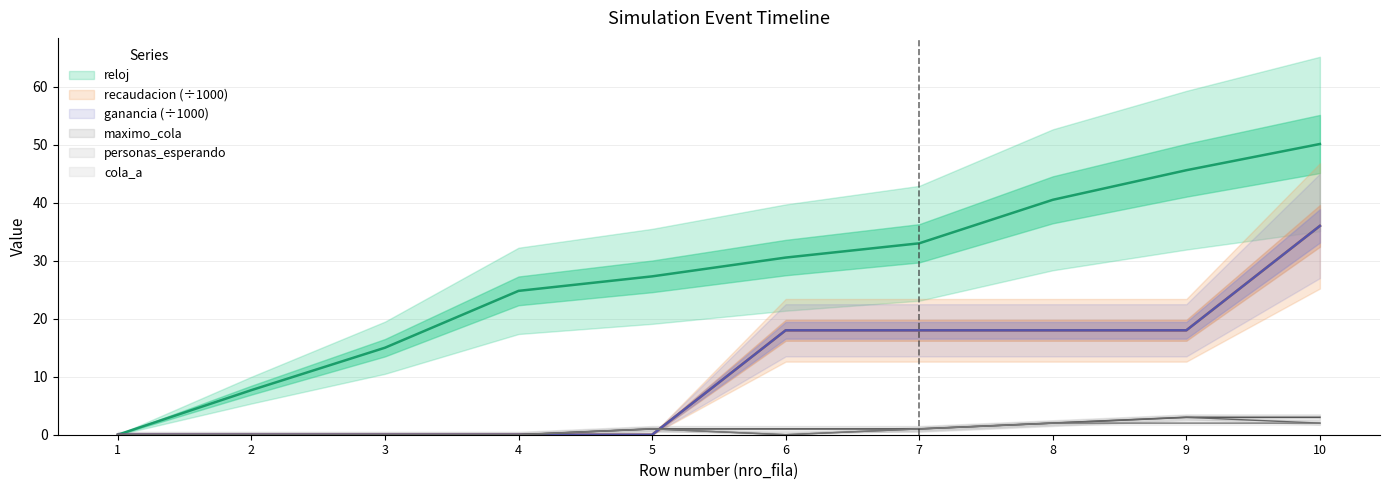

What is the sum of all personas_esperando values?

9.0